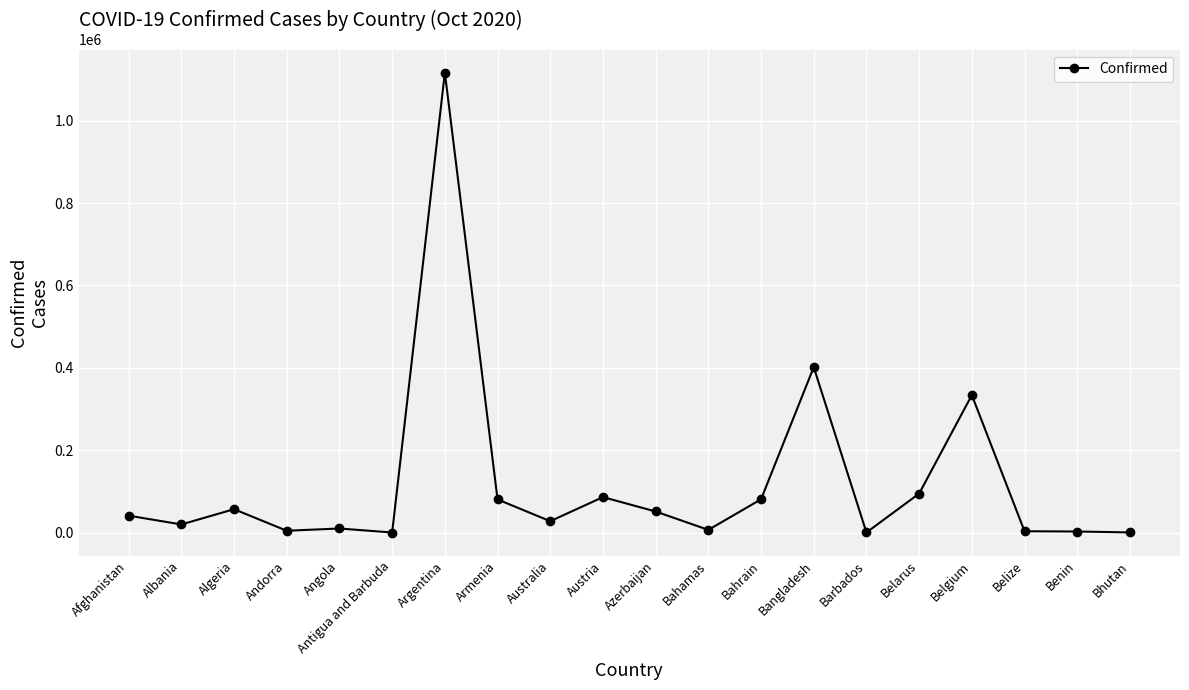

The chart shows a value of 94609 at Belarus. True or false?

True